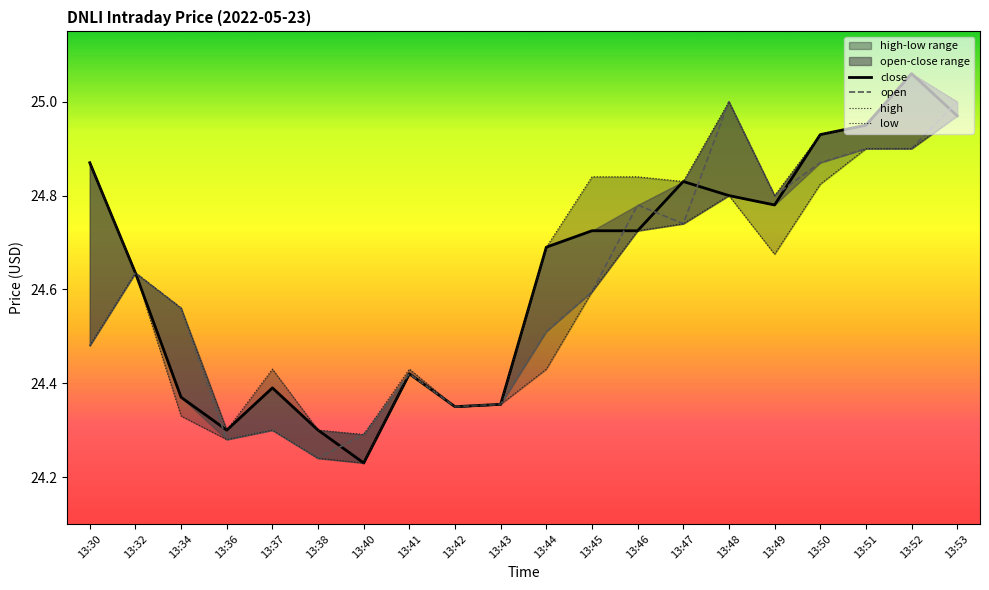

List the labels in order of low value, smallest first.

13:40, 13:38, 13:36, 13:37, 13:34, 13:42, 13:43, 13:41, 13:44, 13:30, 13:45, 13:32, 13:49, 13:46, 13:47, 13:48, 13:50, 13:51, 13:52, 13:53